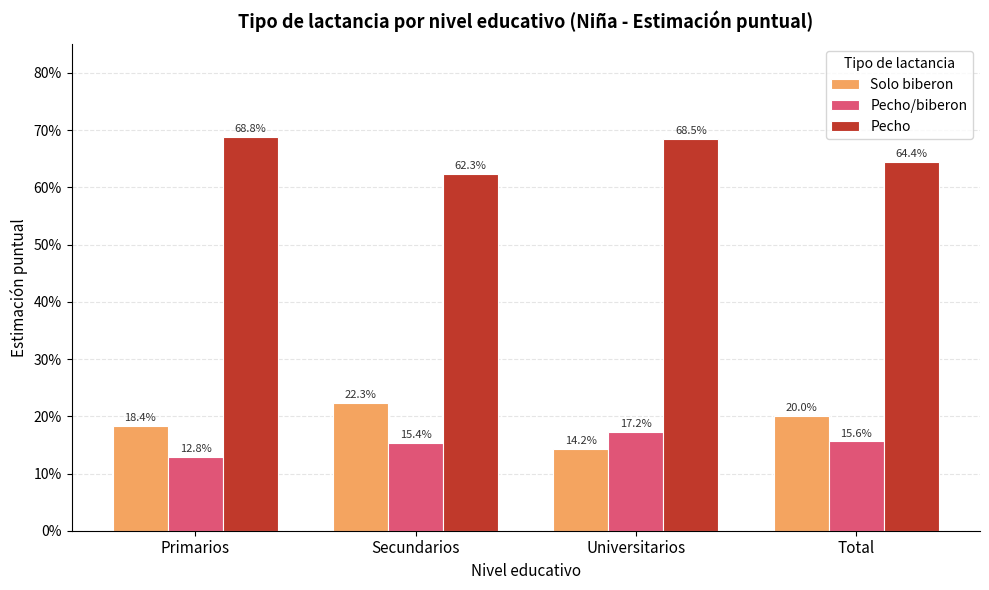

Is the value of Pecho/biberon at Primarios greater than the value of Solo biberon at Total?

No